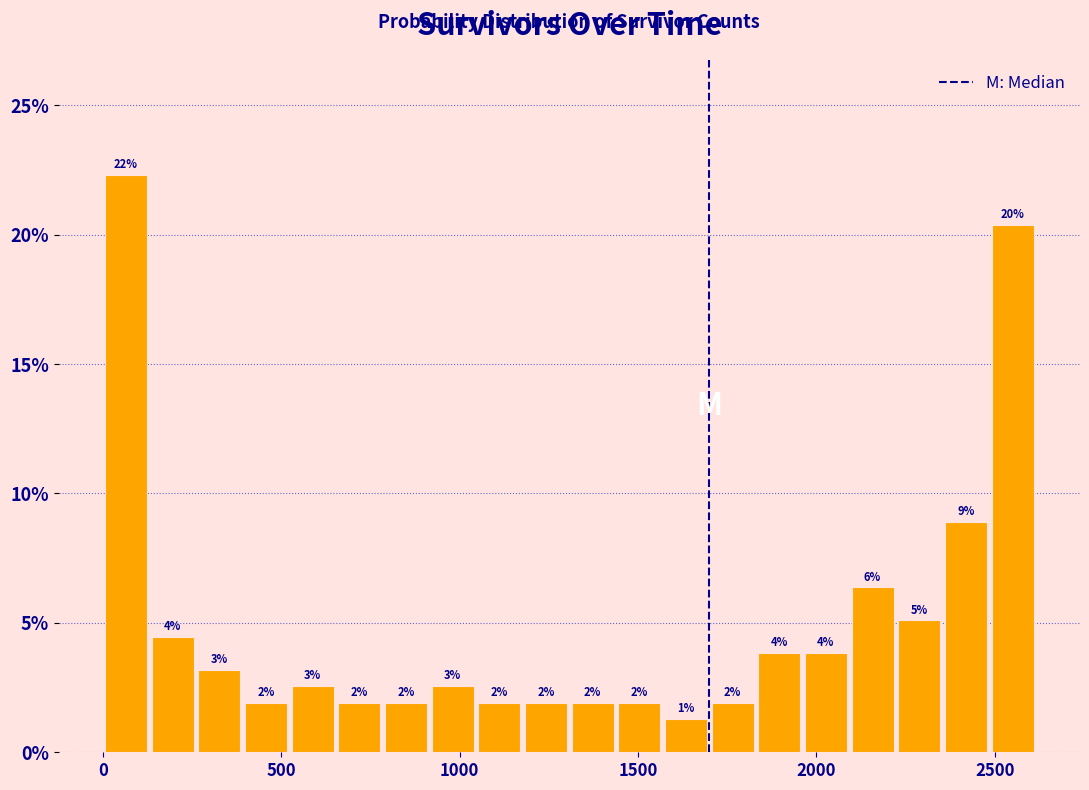

Around what value on the x-axis is the tallest bar? Give the approximate position of its centre, as read against the axis.

50